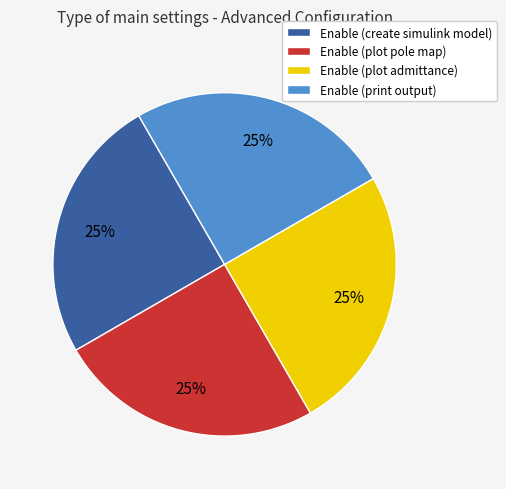

To the nearest percent, what is the average slice percentage?

25%